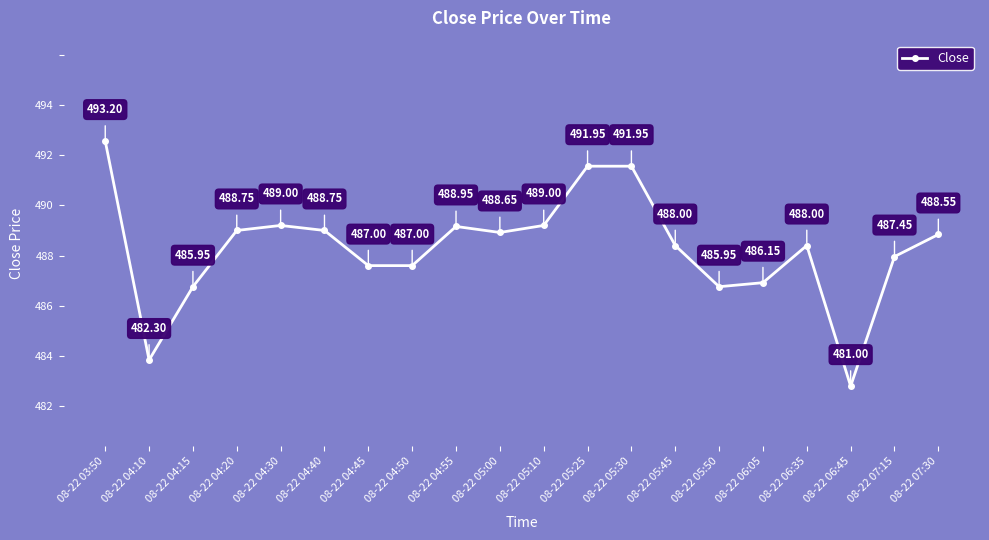

What is the difference between the values at 08-22 05:25 and 08-22 04:20?

3.2